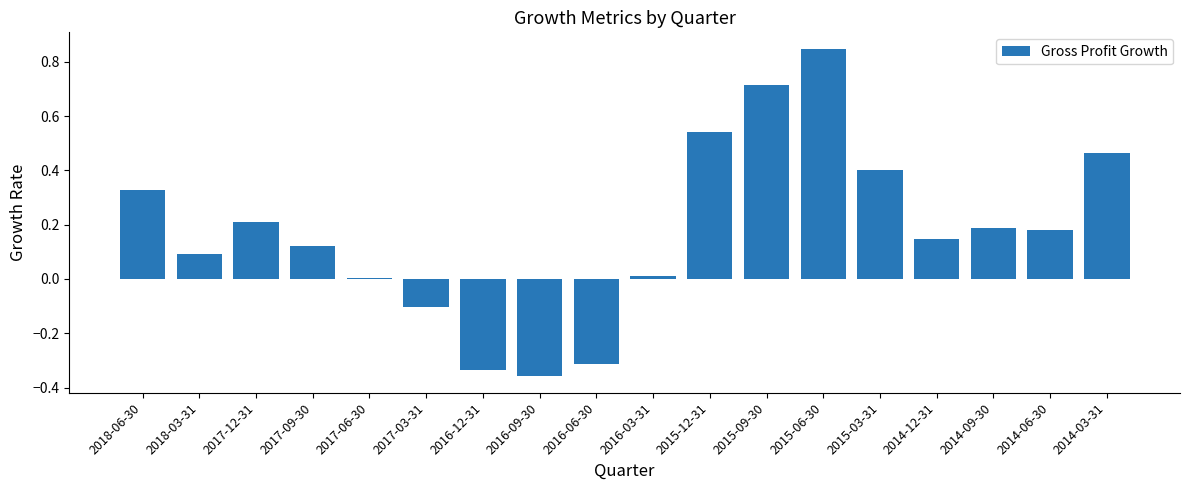

True or false: the data shows 0.2 at 2014-09-30.

True